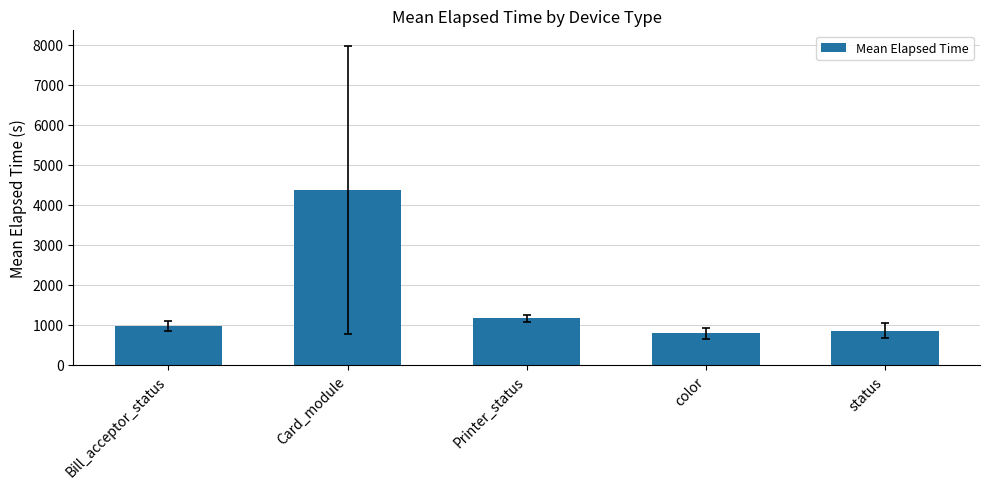

What is the value of the 2nd bar from the left?

4364.0